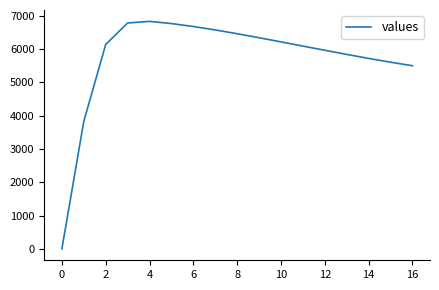

What is the difference between the maximum and minimum values?

6833.6